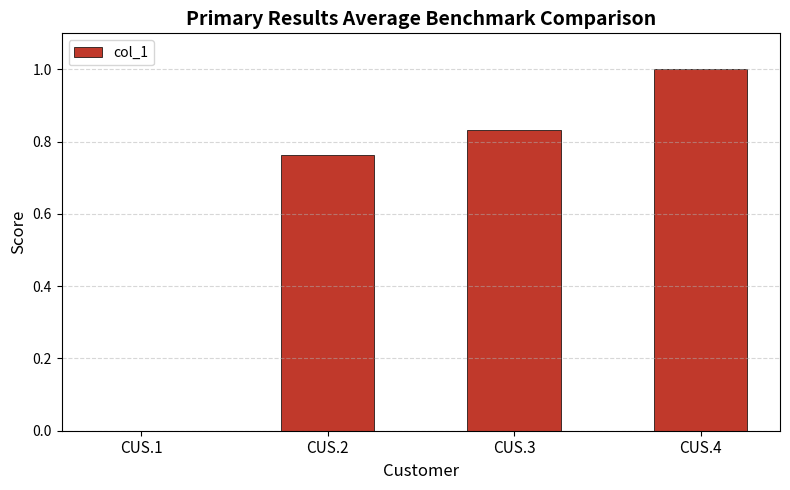

Which has a higher value, CUS.3 or CUS.2?

CUS.3